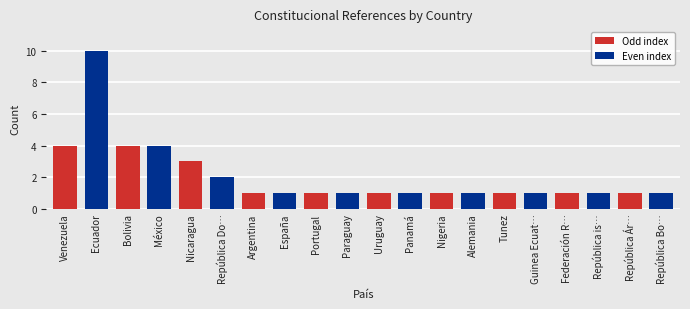

The value at Panamá is 1. True or false?

True